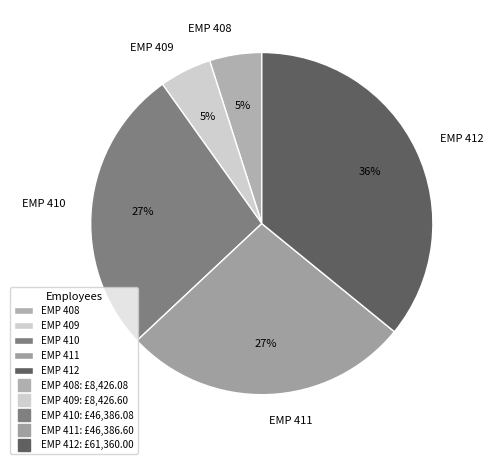

Count the number of slices in the pie.

5